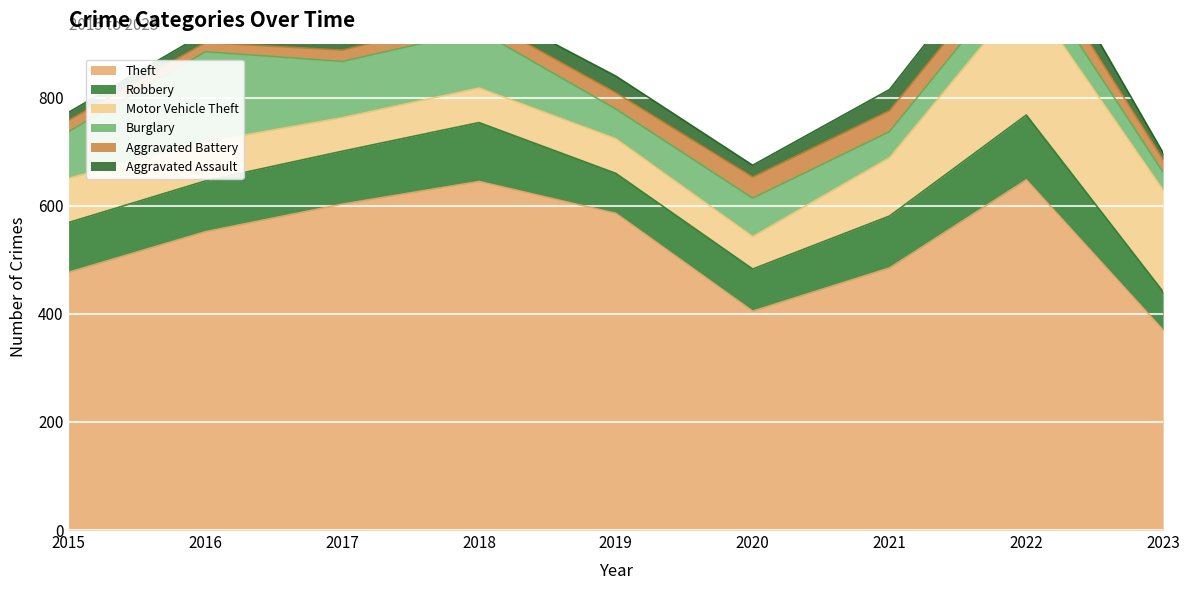

Which series has the largest range (max minus min)?

Theft